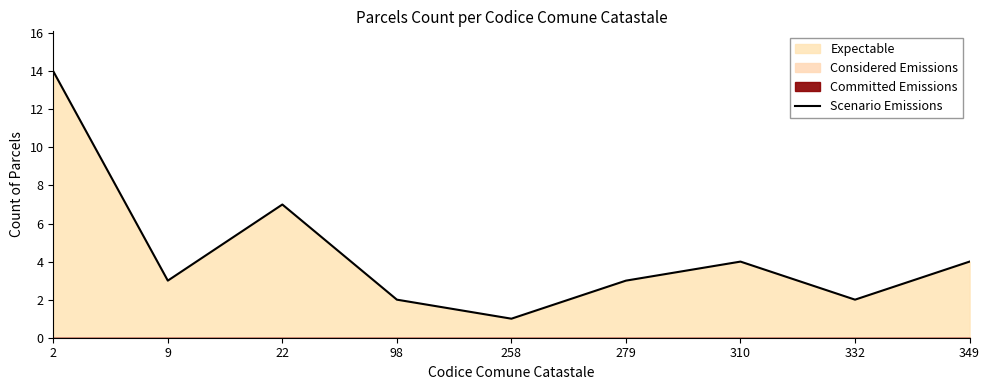

What is the ratio of the value at 9 to the value at 349?

0.8